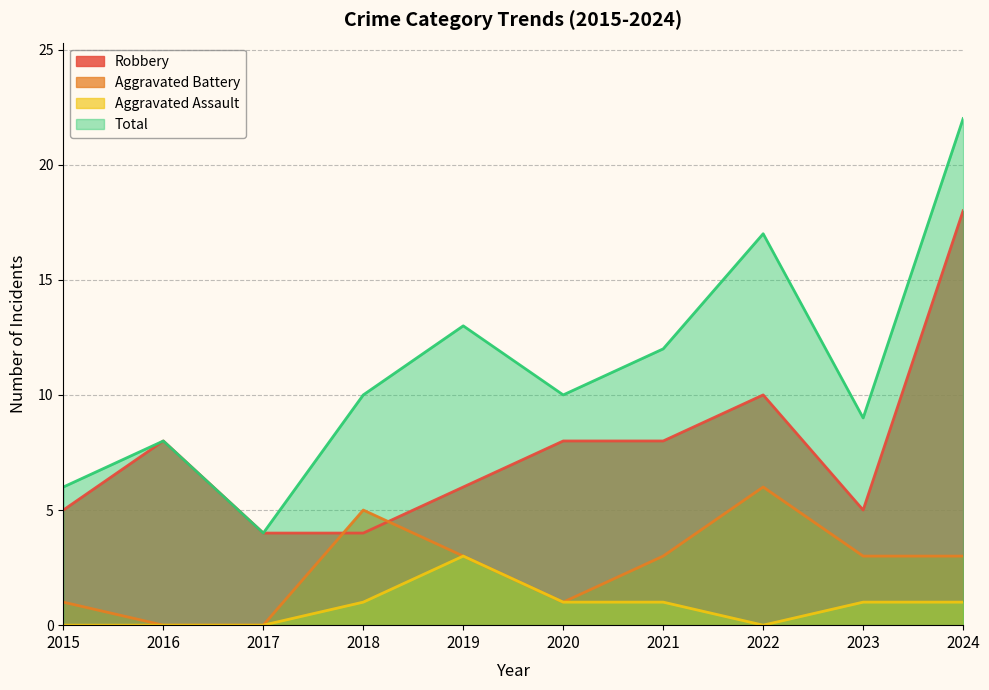

What value does the Total series have at 2015, to the nearest 10?

10